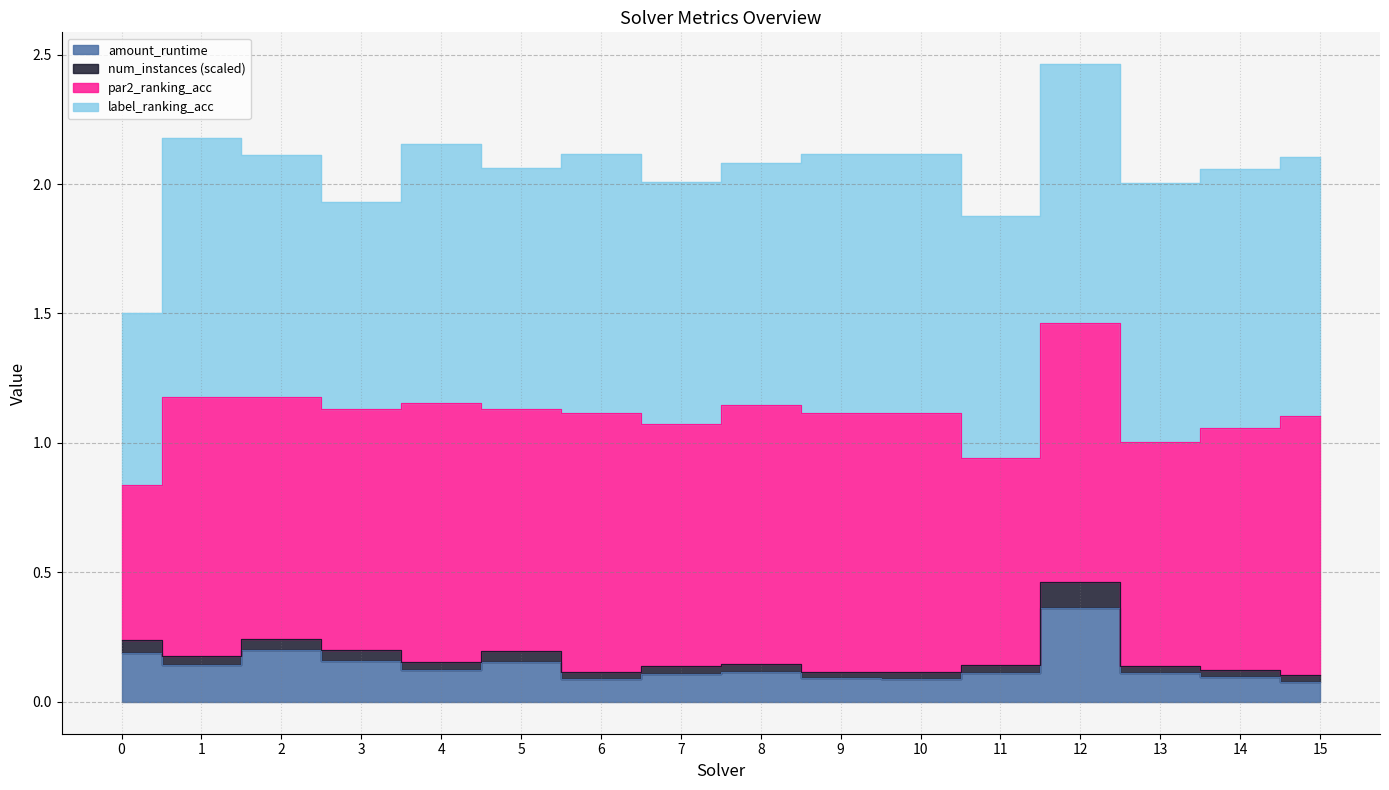

At which category is the sum across all series the highest?

12